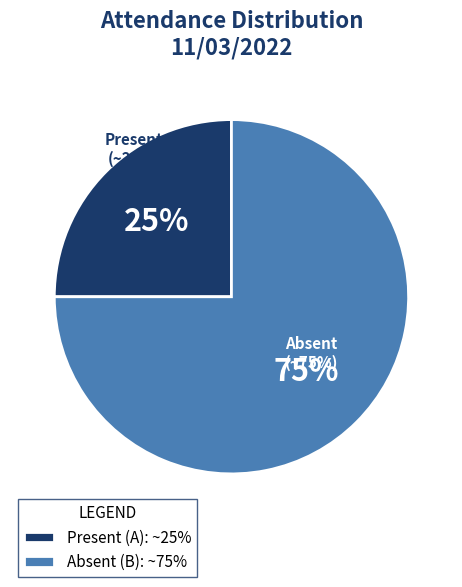

To the nearest percent, what is the difference between the largest and smallest slice percentages?

50%